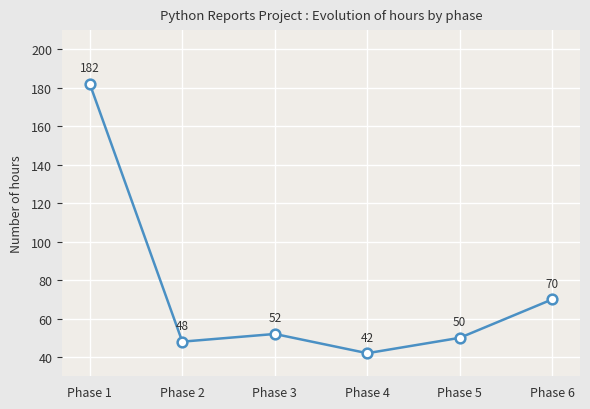

Is it true that the value at Phase 3 is 52?

True